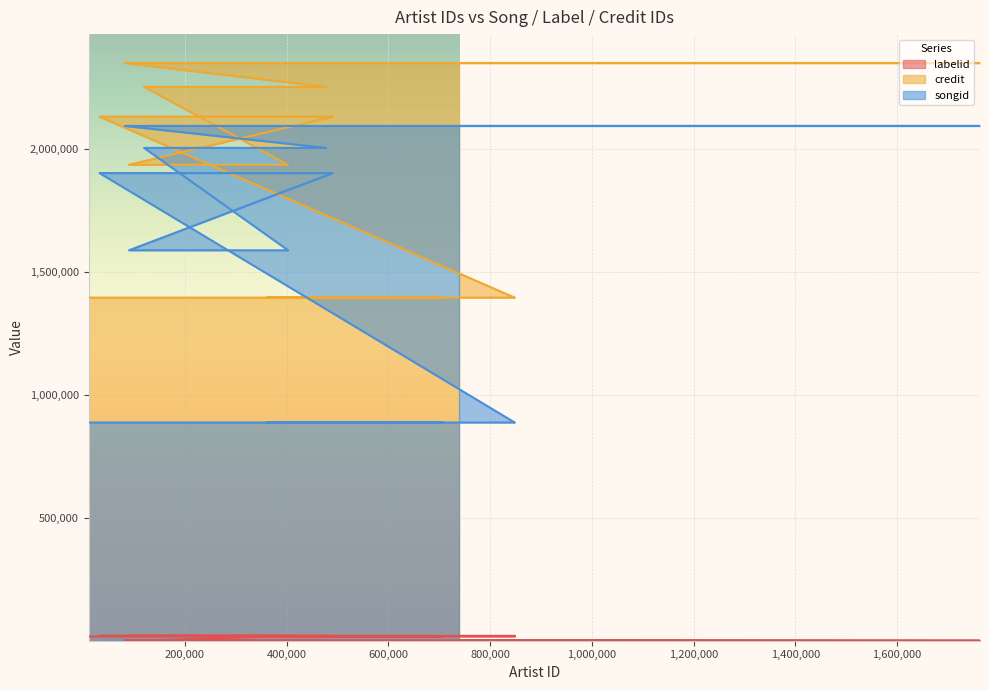

Rank the series by their average value, from lowest to highest.

labelid, songid, credit